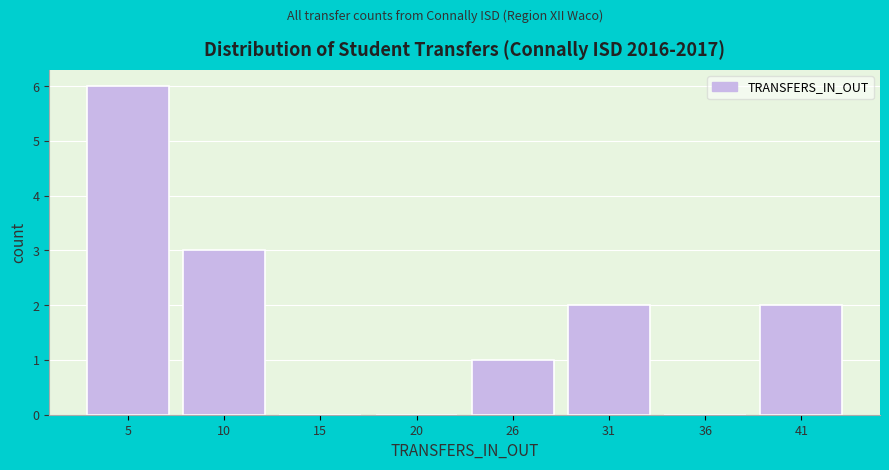

Reading right to left, extract all data points from this chart.

41=2	36=0	31=2	26=1	20=0	15=0	10=3	5=6